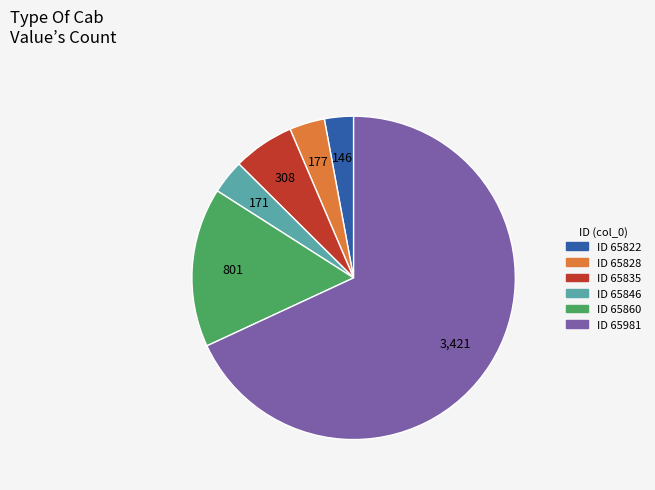

Is there a majority slice in this chart?

Yes